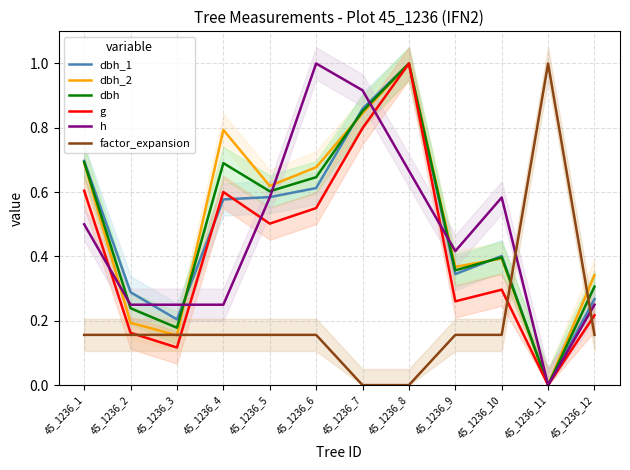

Which series changed the most between 45_1236_6 and 45_1236_10?

h